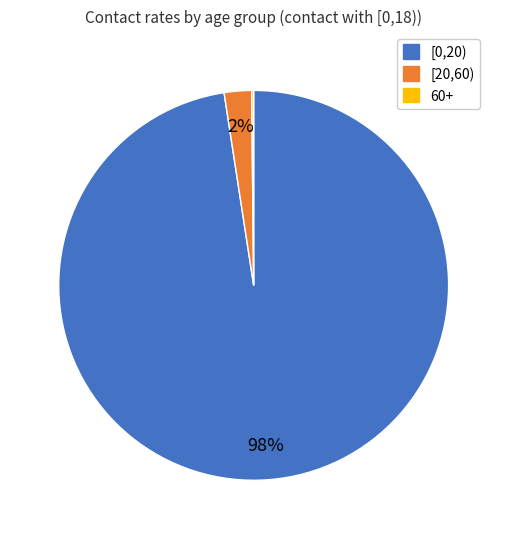

To the nearest percent, what is the combined percentage of [20,60) and [0,20)?

100%